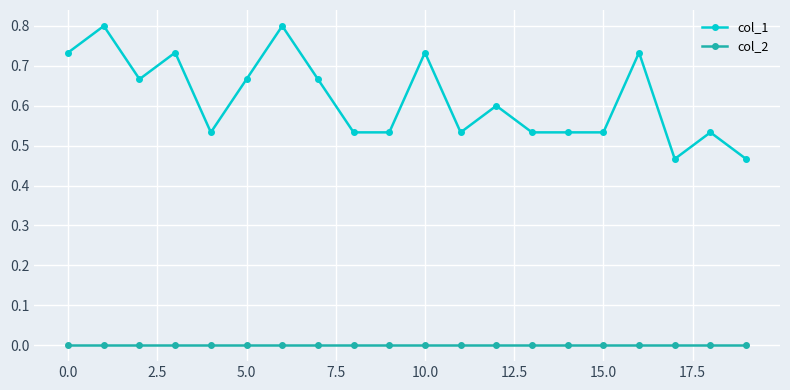

List the series in order of their overall mean, highest first.

col_1, col_2